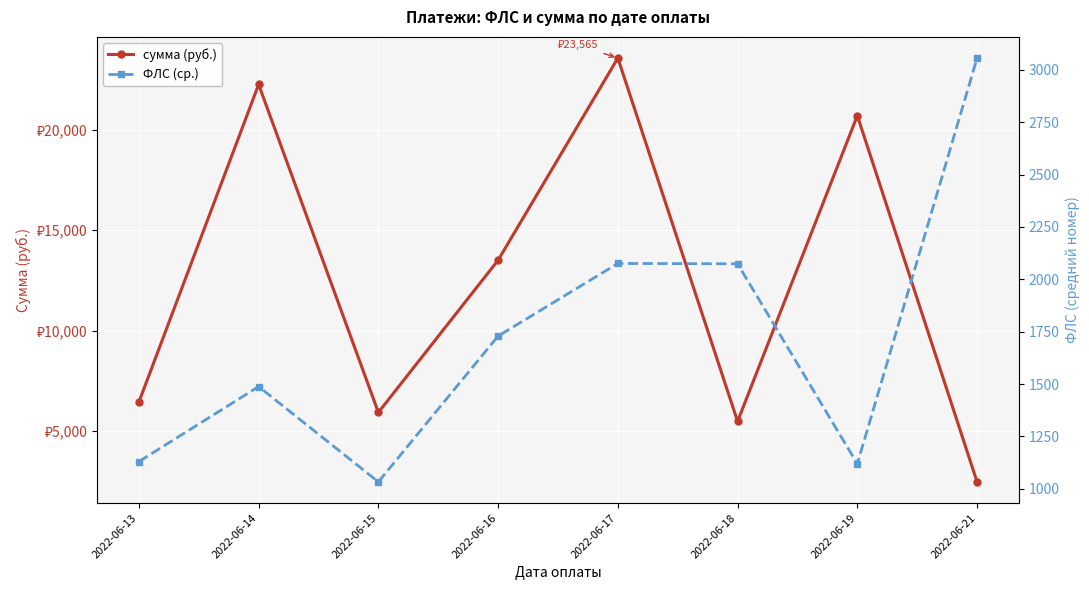

Which category has the lowest value in the ФЛС (ср.) series?

2022-06-15